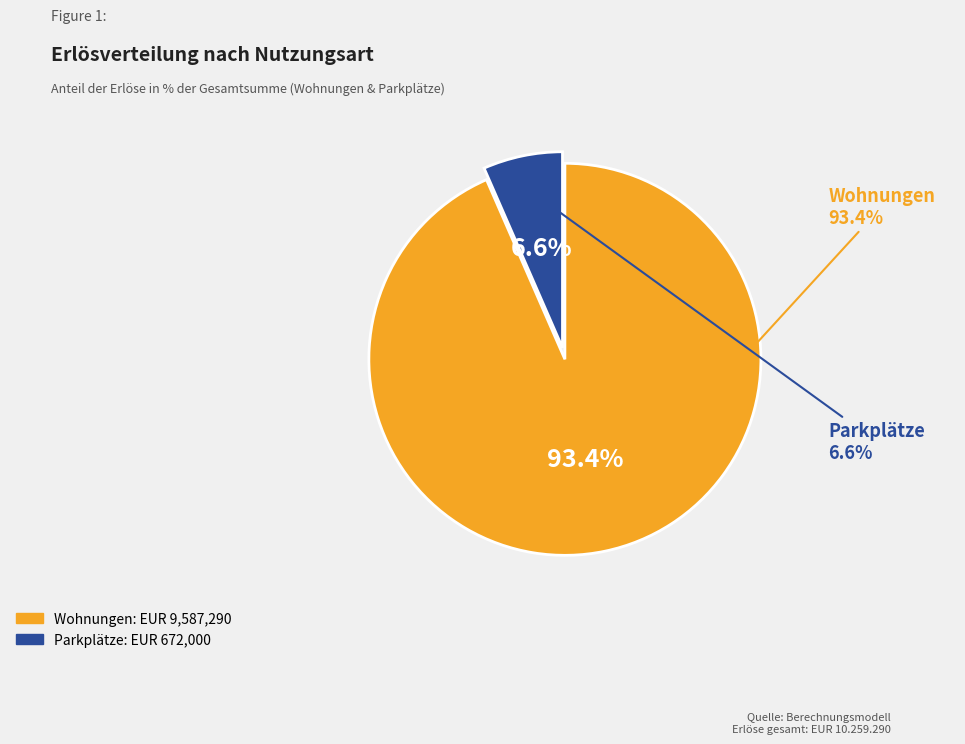

True or false: Parkplätze accounts for 12% of the total.

False